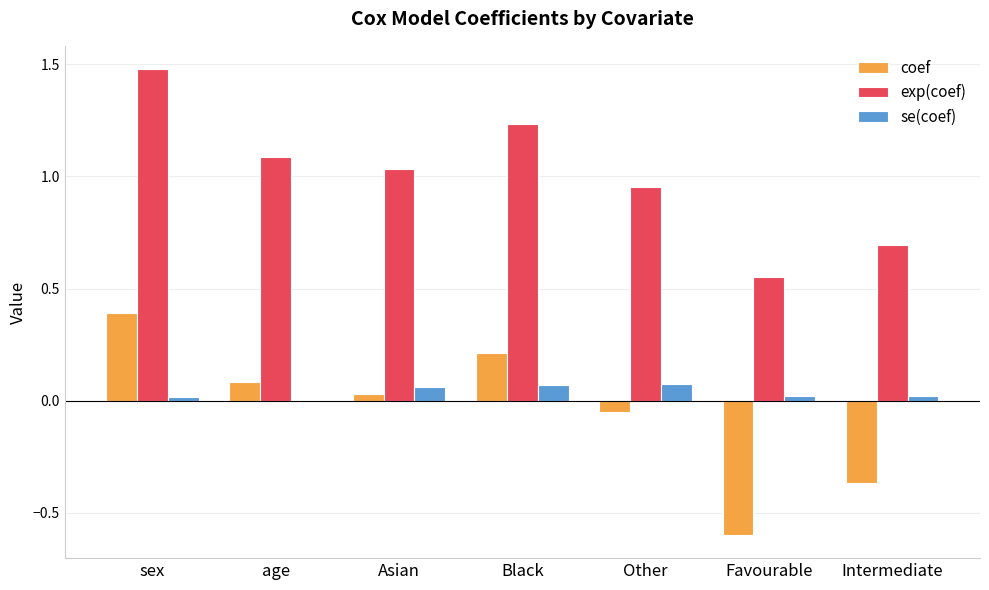

Between Asian and Black, which series saw the biggest shift?

exp(coef)